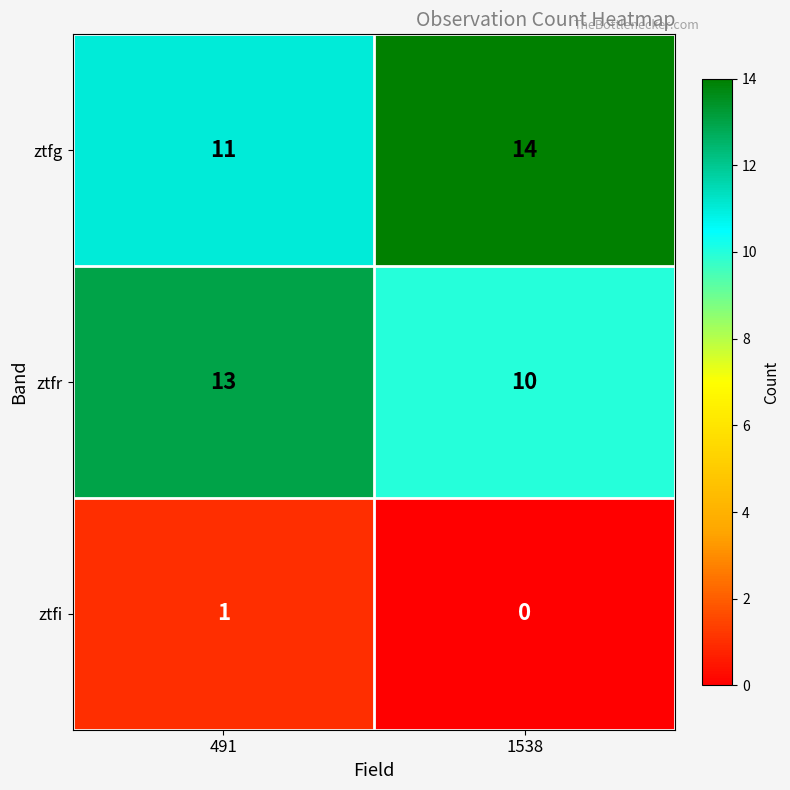

Rank the categories by ztfi value from highest to lowest.

491, 1538